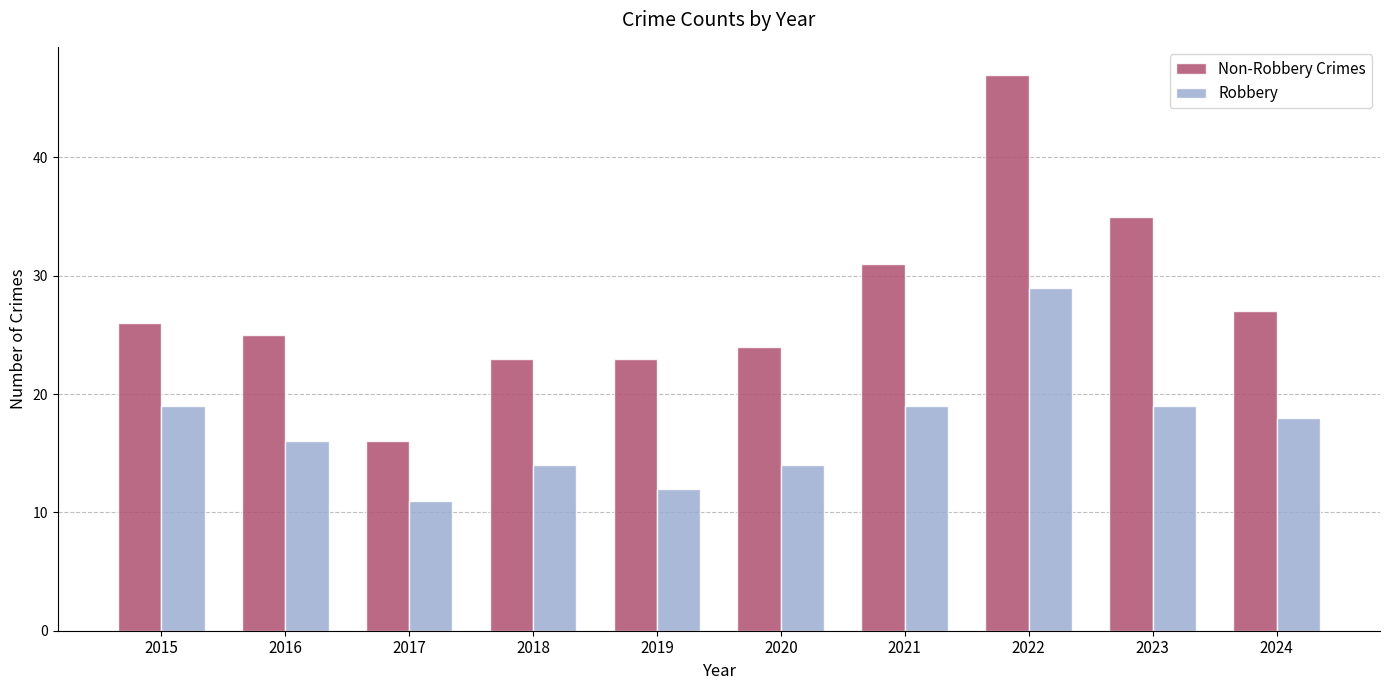

The Robbery series shows 5 at 2021. True or false?

False